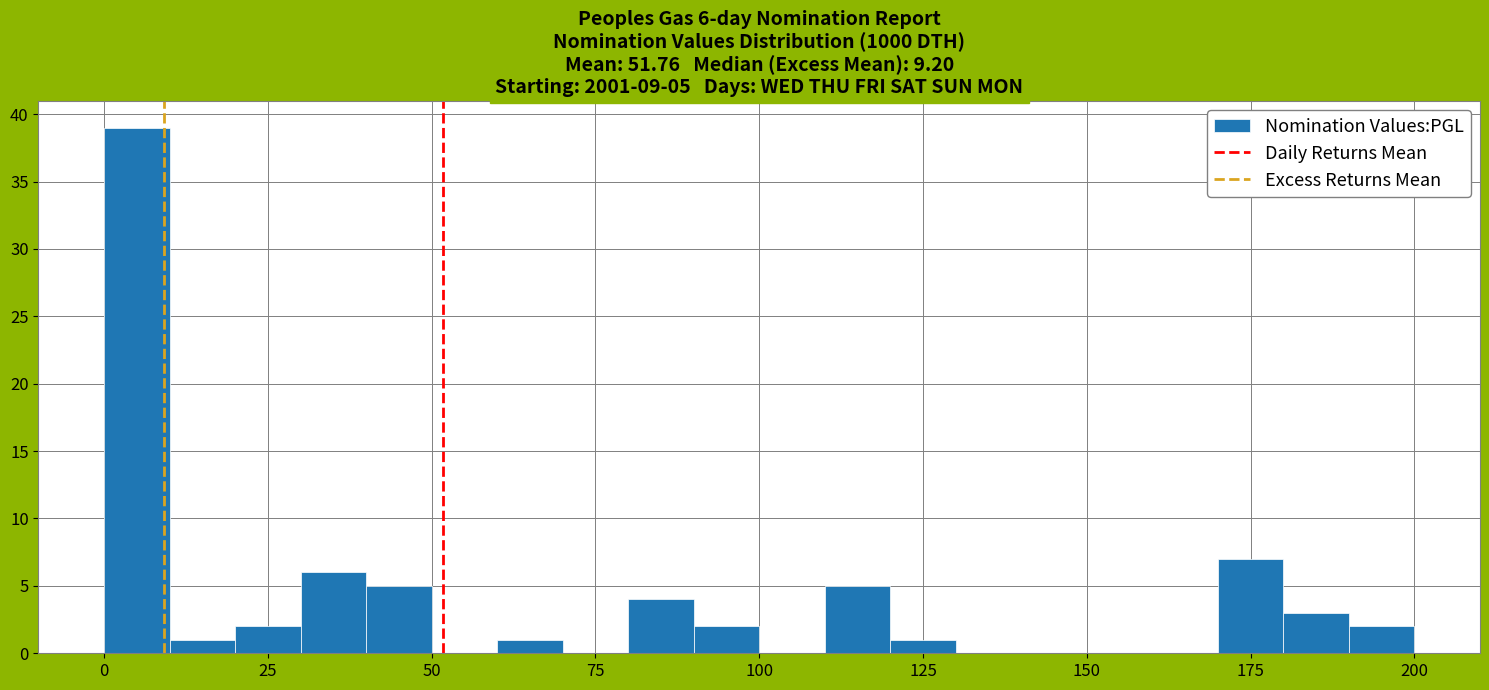

Around what value on the x-axis is the tallest bar? Give the approximate position of its centre, as read against the axis.

5